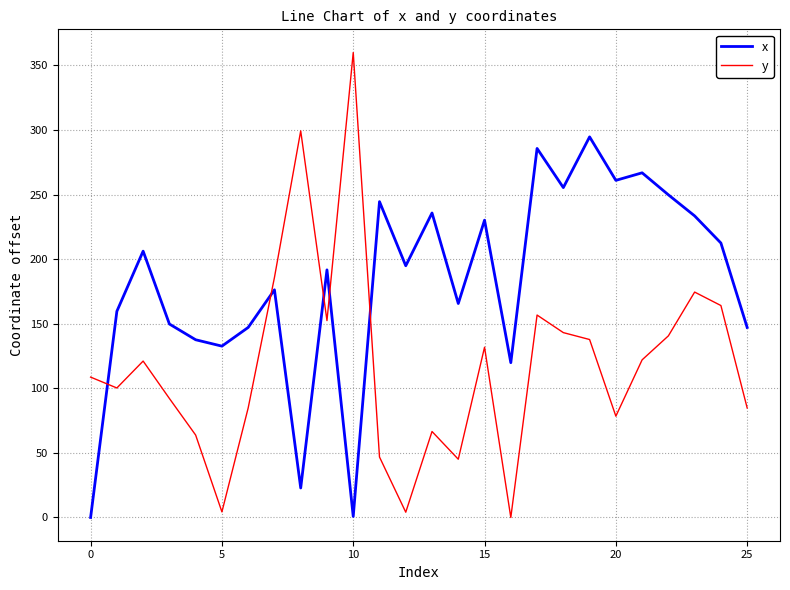

What is the greatest value displayed?

360.0